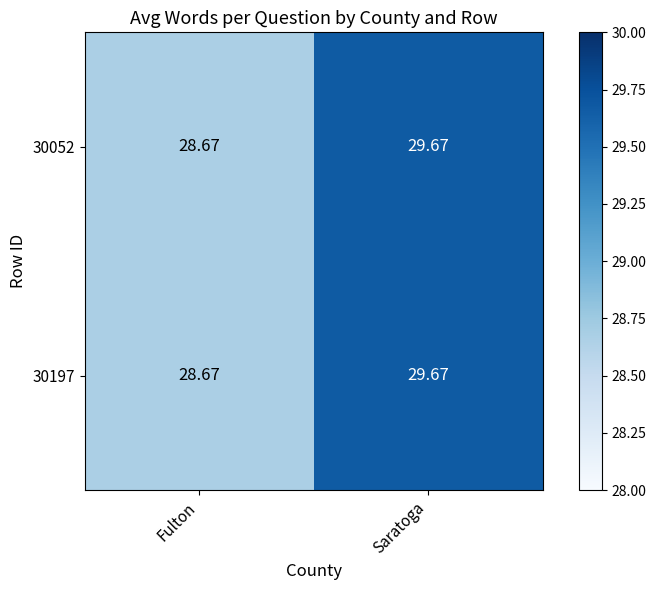

At which category is the sum across all series the highest?

Saratoga